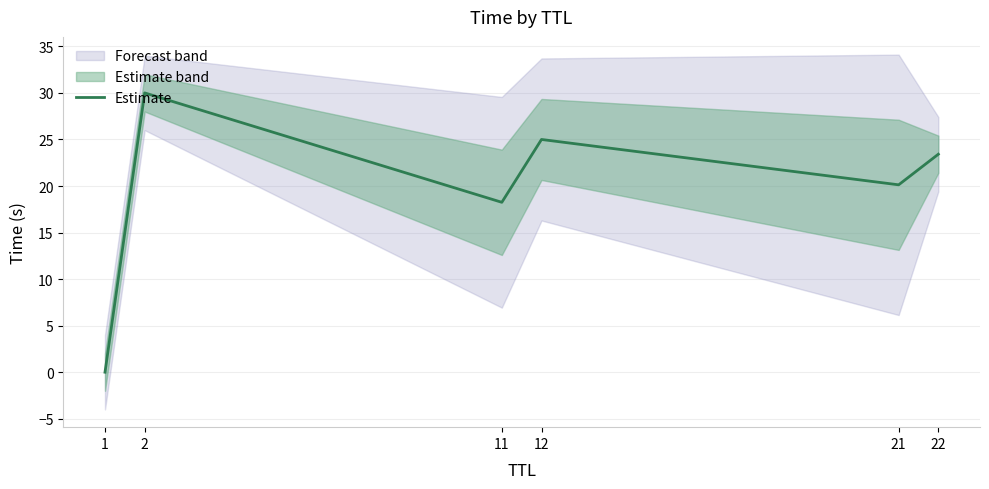

Reading left to right, list all the values displayed in this chart.

0.0	30.0	18.3	25.0	20.1	23.4